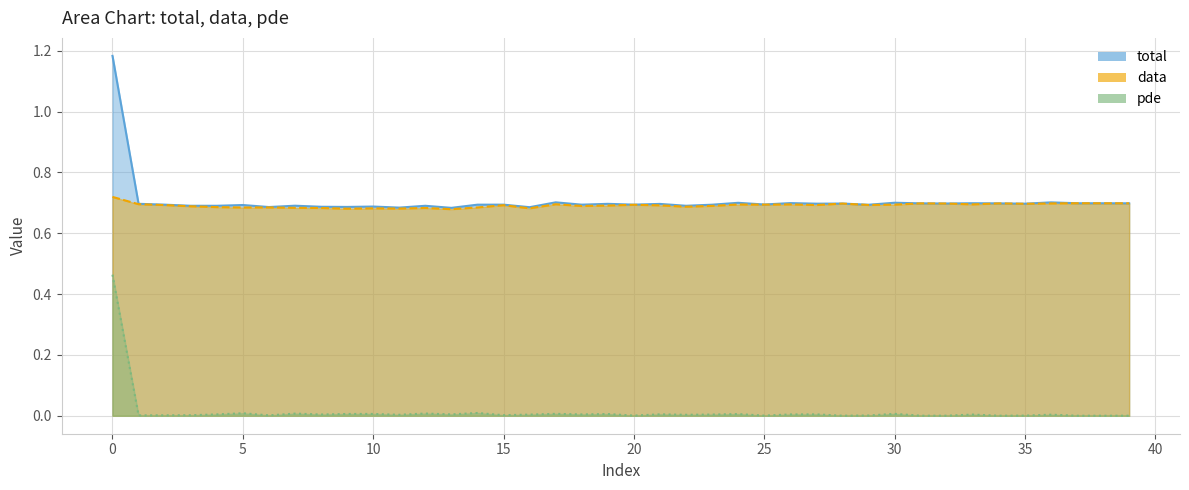

In total, how many points are lower than both neighbors (excluding endpoints)?

14